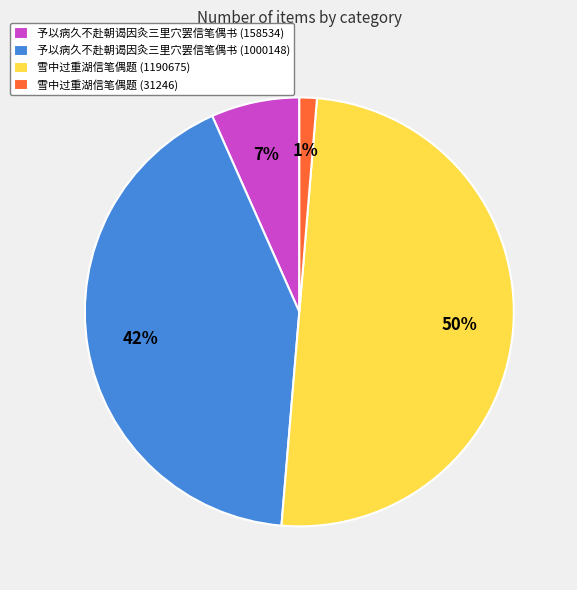

Rank the categories by value from highest to lowest.

雪中过重湖信笔偶题 (1190675), 予以病久不赴朝谒因灸三里穴罢信笔偶书 (1000148), 予以病久不赴朝谒因灸三里穴罢信笔偶书 (158534), 雪中过重湖信笔偶题 (31246)